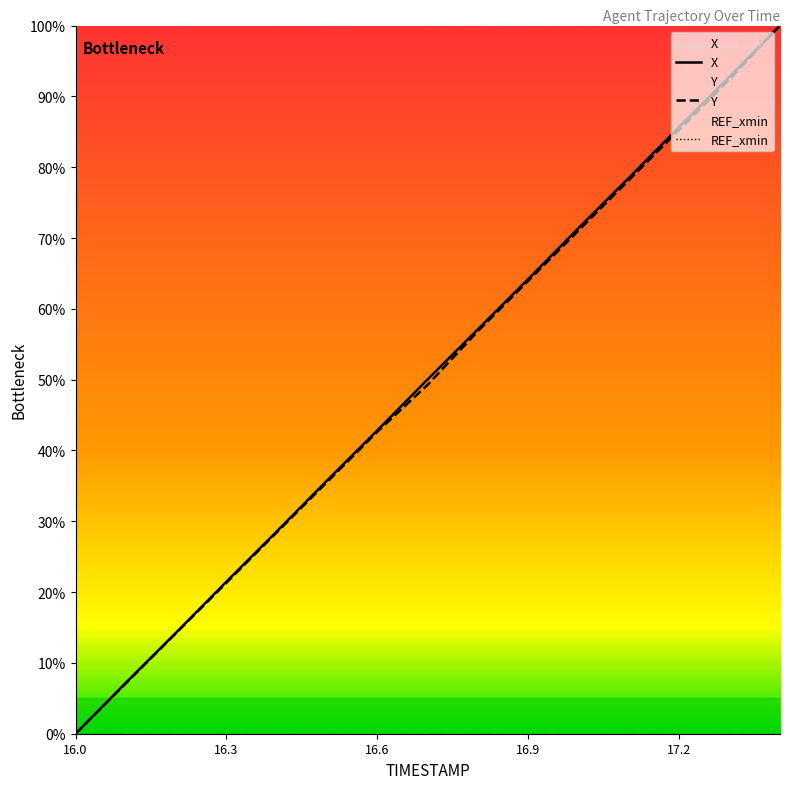

True or false: X and Y cross at least once.

False